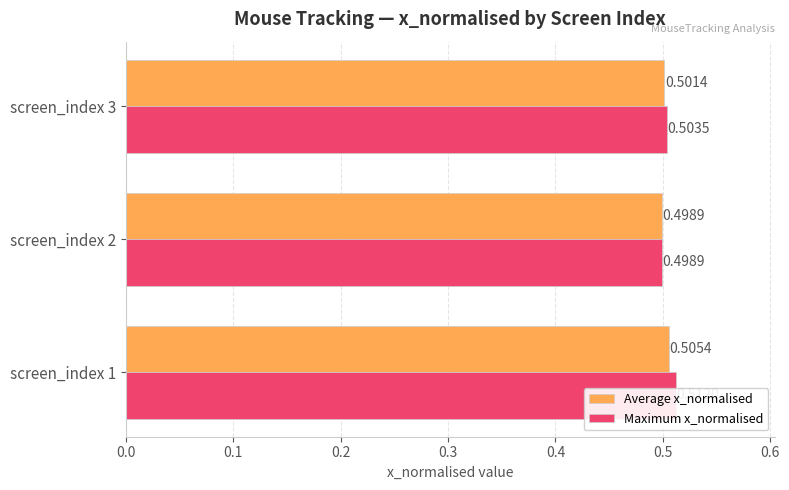

How many bars are there in each group?

2